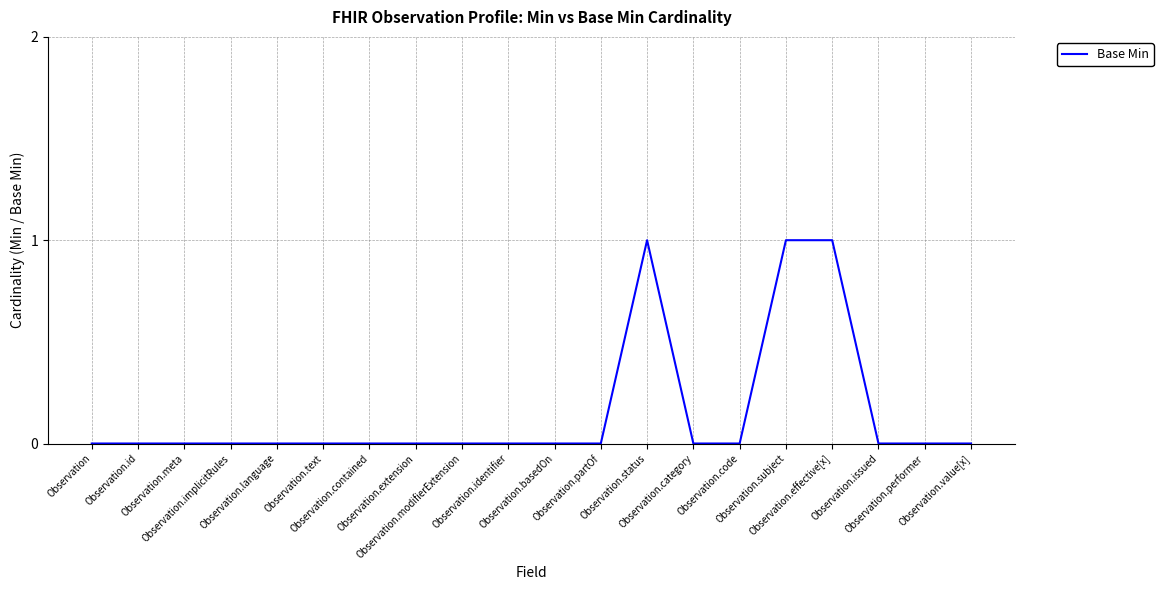

How many lines are shown in the chart?

1